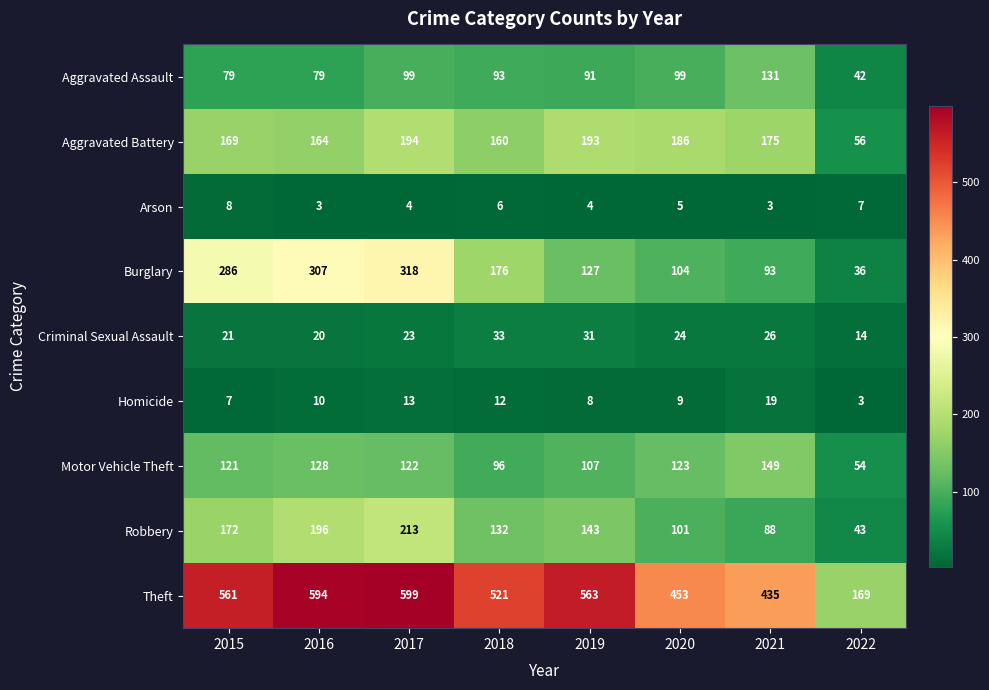

What is the sum of the Theft values at 2019 and 2017?

1162